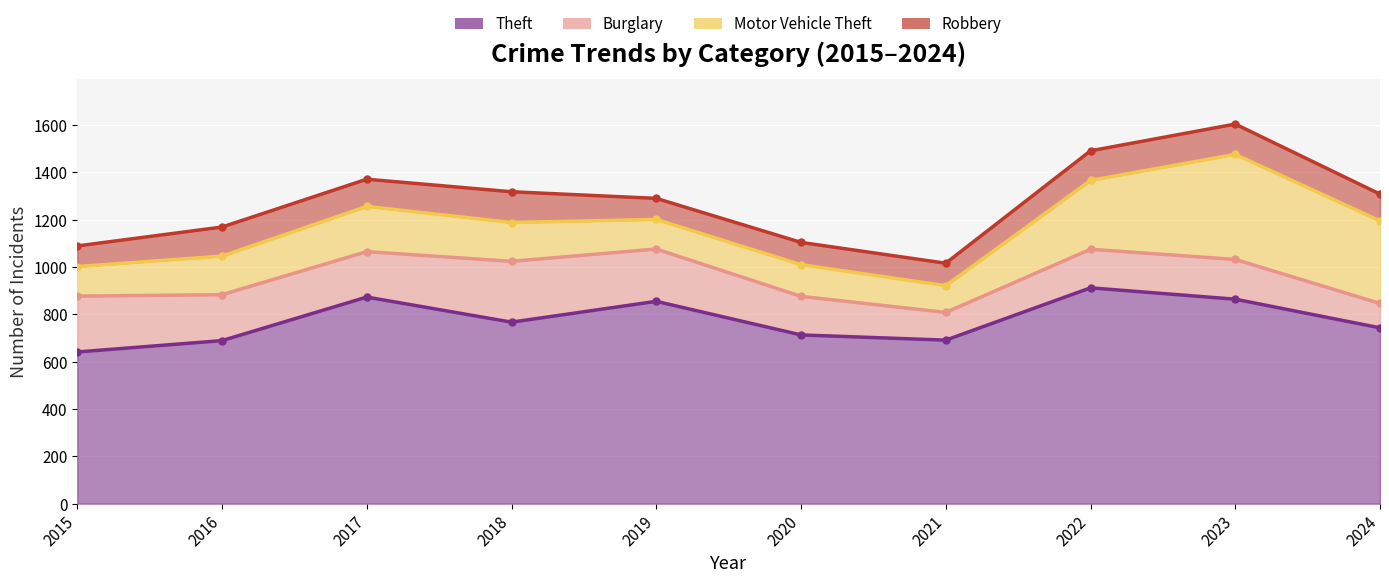

Count the number of categories in the chart.

10